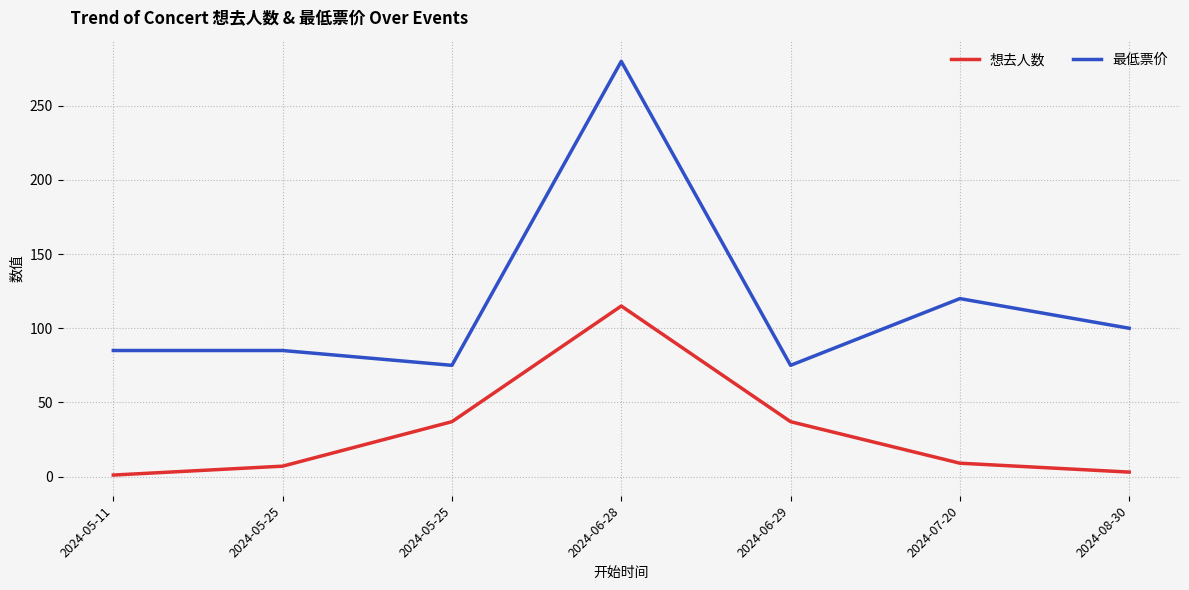

What are all the series names shown in the legend?

想去人数, 最低票价